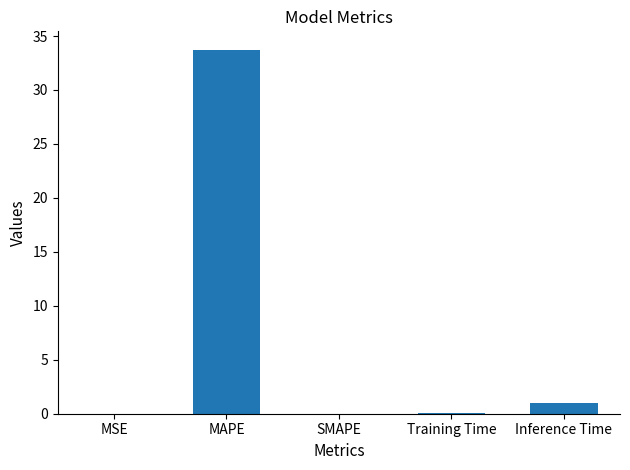

What is the maximum value shown in the chart?

33.7